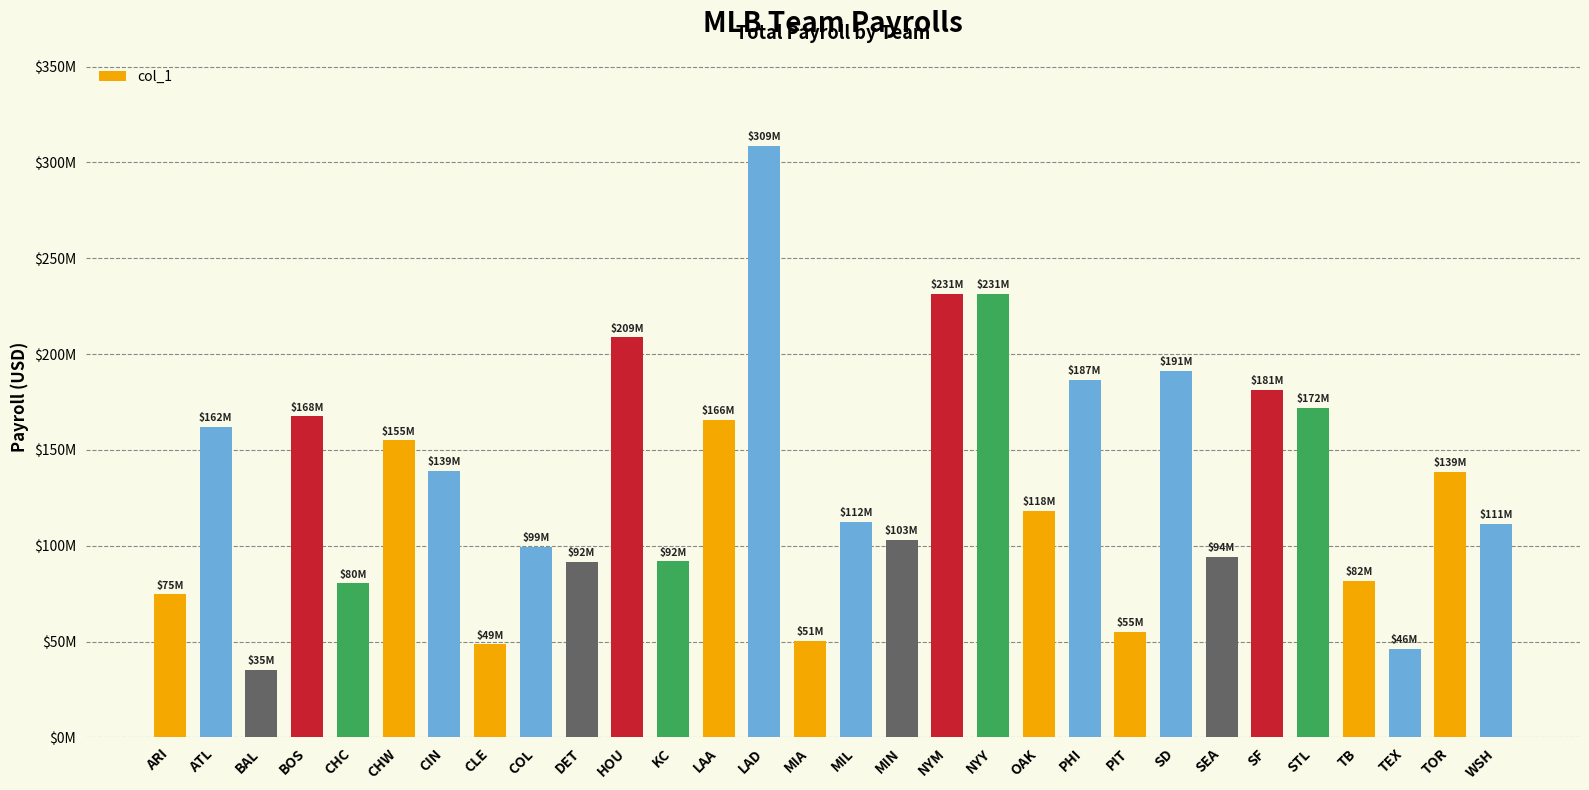

What is the greatest value displayed?

308723413